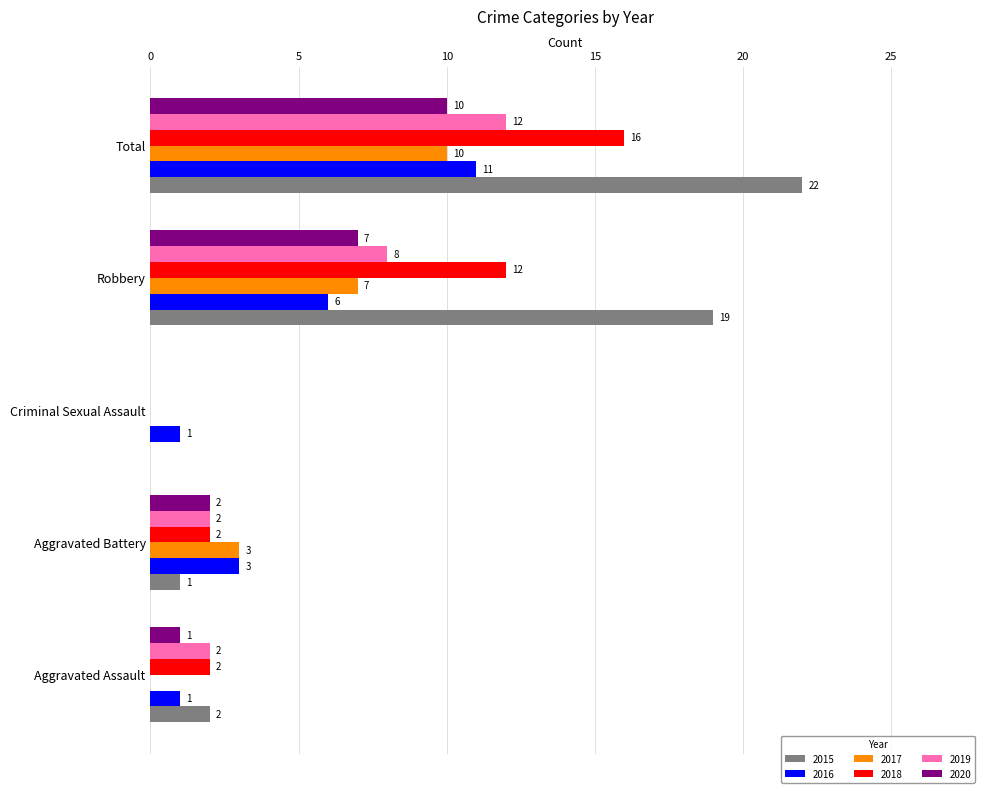

What is the sum of all 2015 values?

44